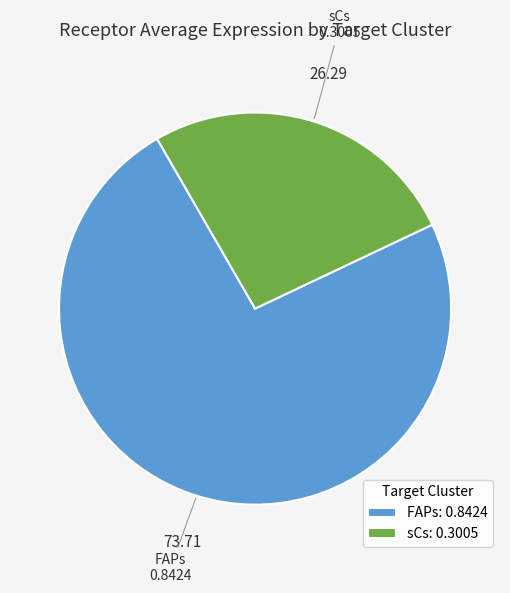

The FAPs slice represents 74% of the pie. True or false?

True